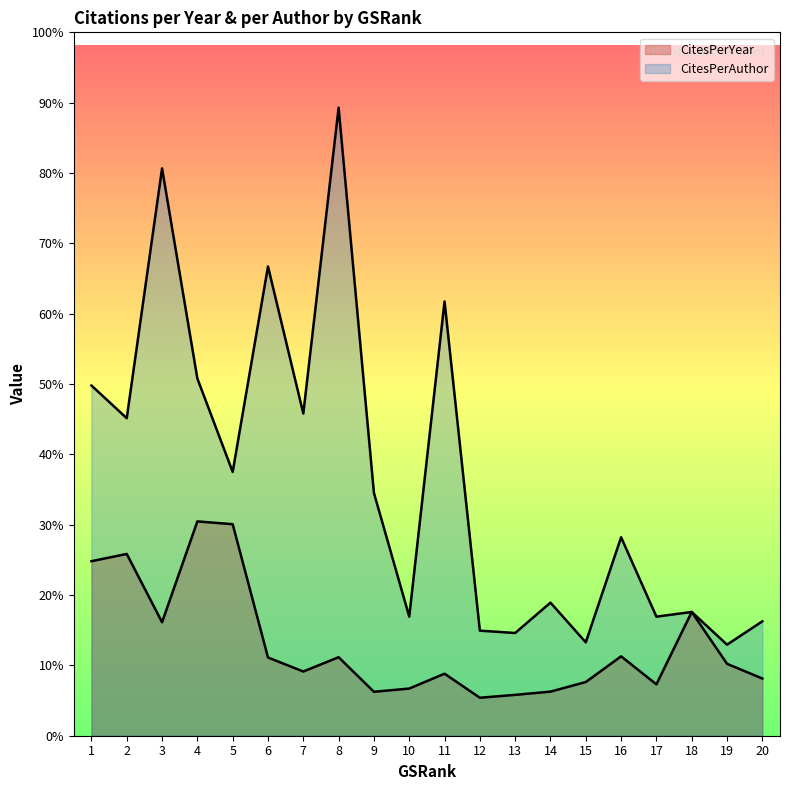

True or false: CitesPerYear and CitesPerAuthor intersect in this chart.

False